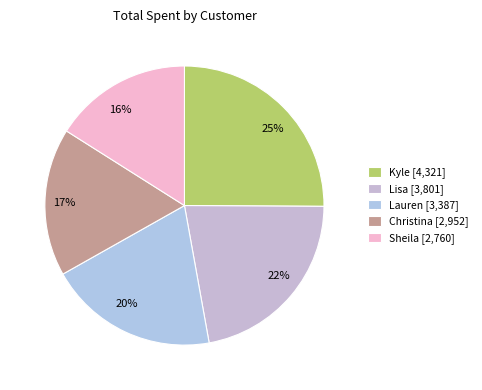

Between Christina and Kyle, which is larger?

Kyle